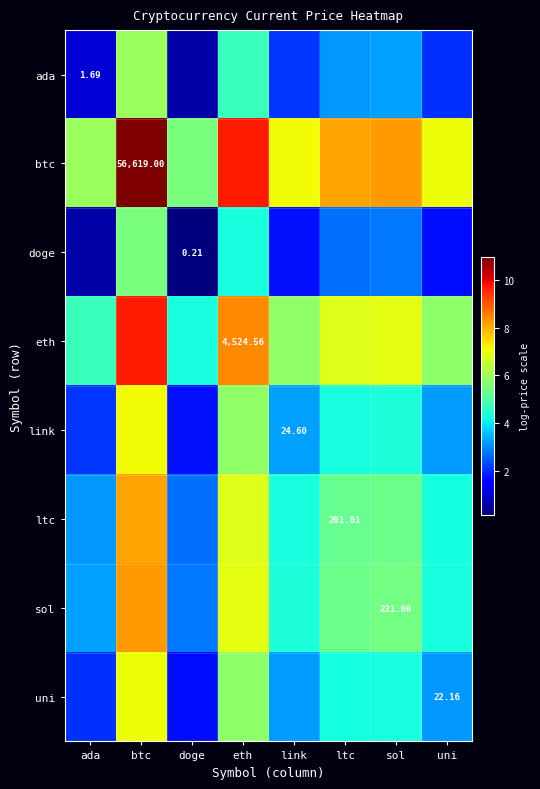

What is the maximum value for eth?

9.7